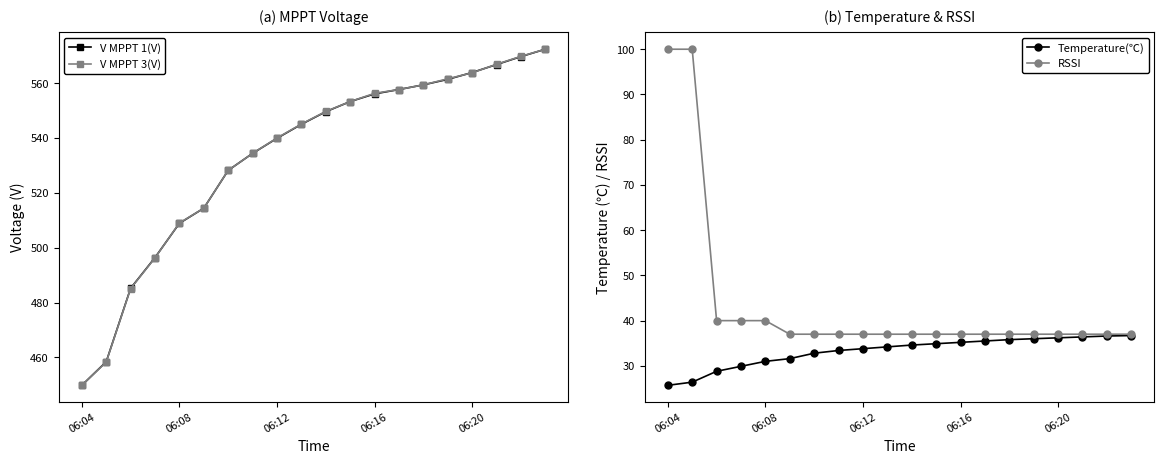

How many lines are shown in the chart?

4